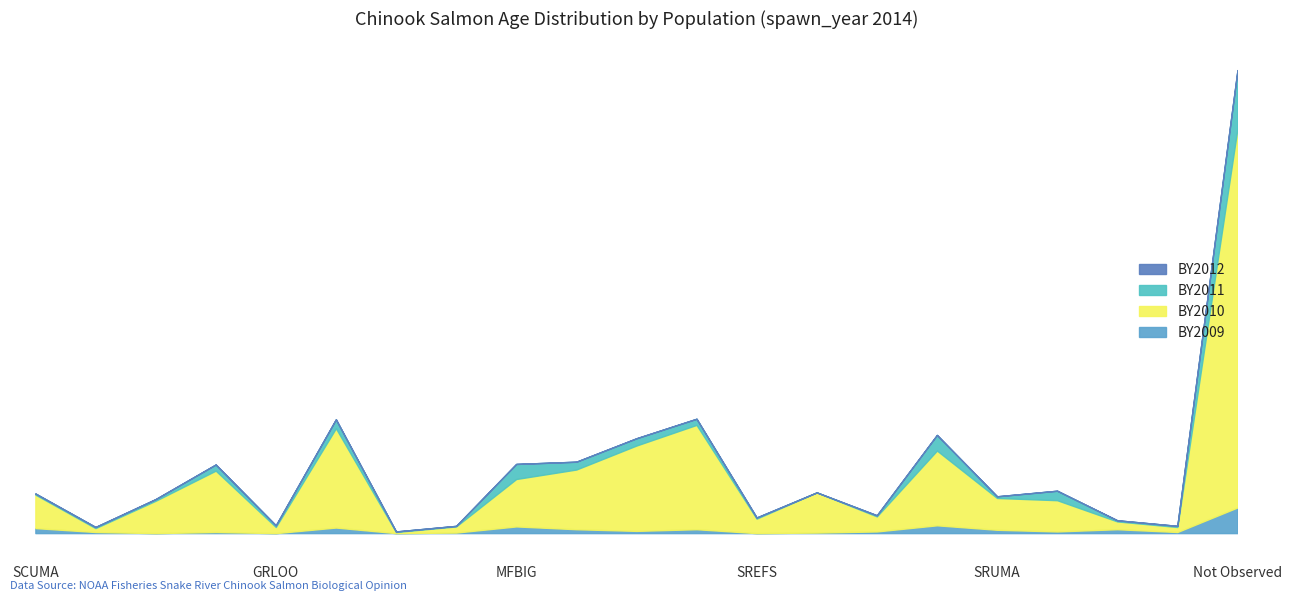

Where is the first local minimum for BY2009?

GRCAT